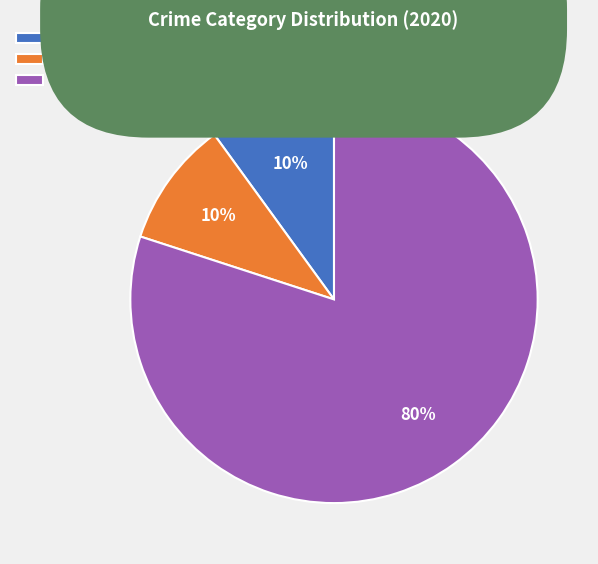

Is it true that Aggravated Battery is 16% of the pie?

False